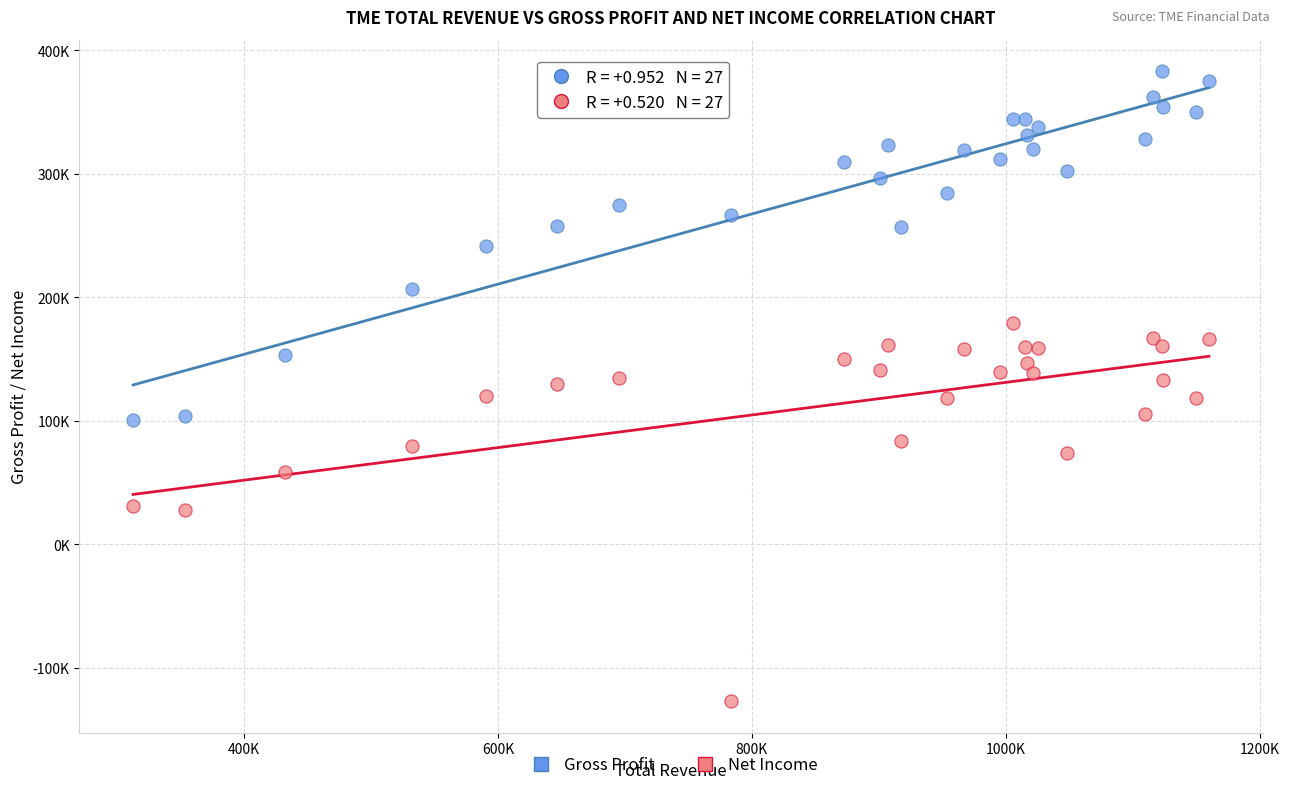

Which series reaches the minimum Y coordinate?

Net Income